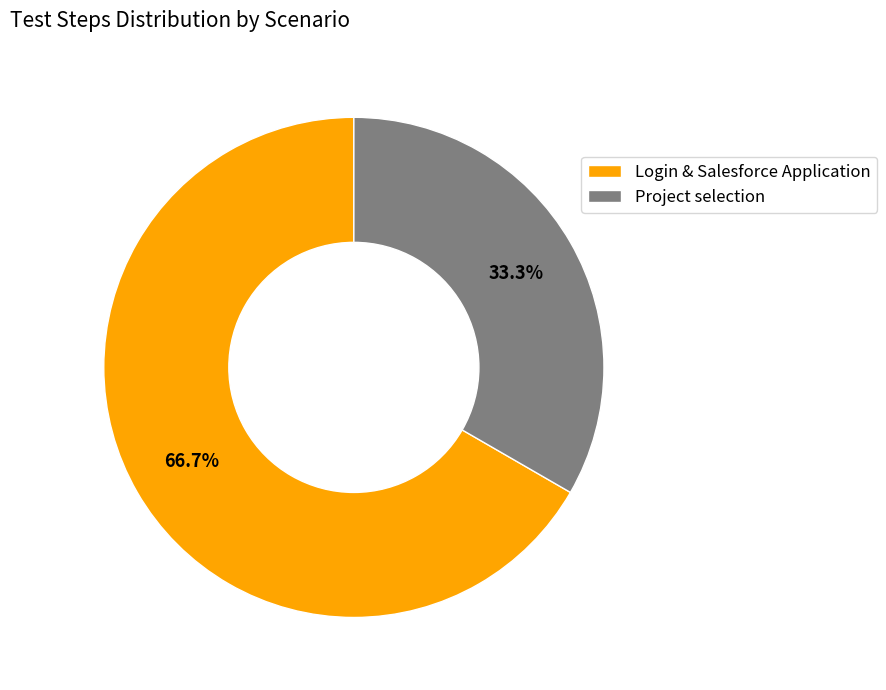

To the nearest percent, what is the average slice percentage?

50%